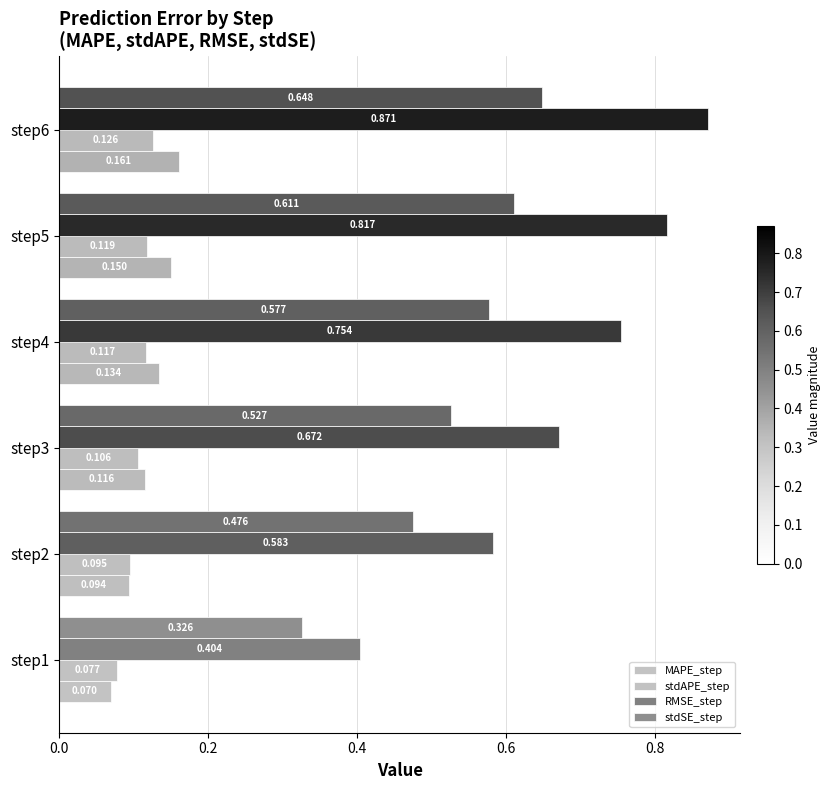

What is the smallest value displayed?

0.1